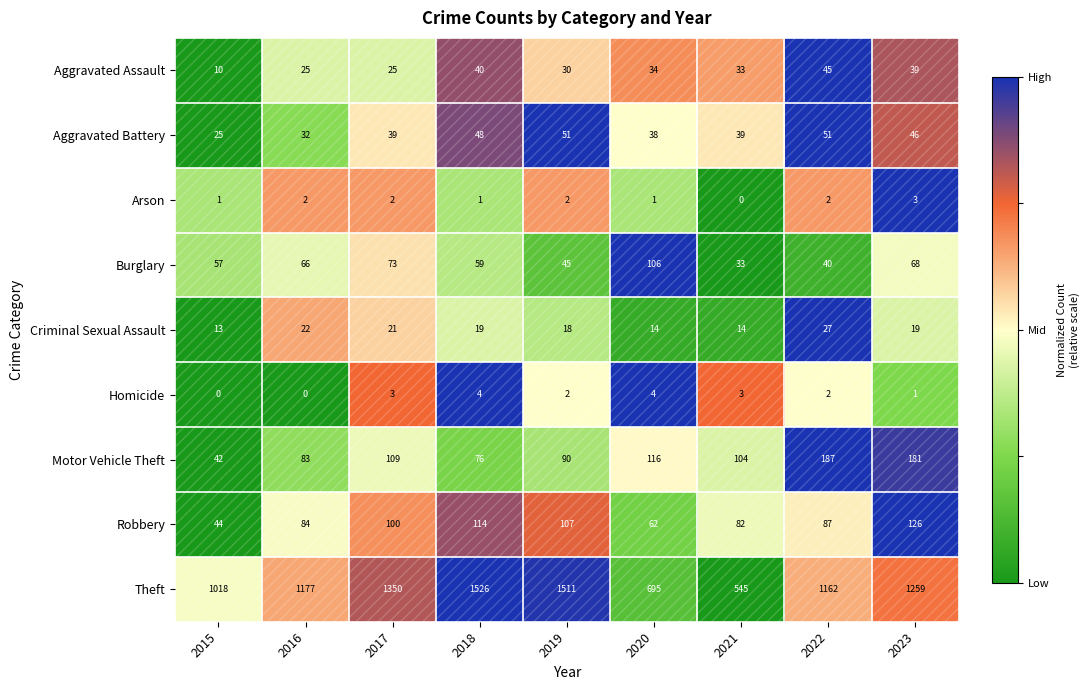

Is it true that Burglary equals 106 at 2020?

True